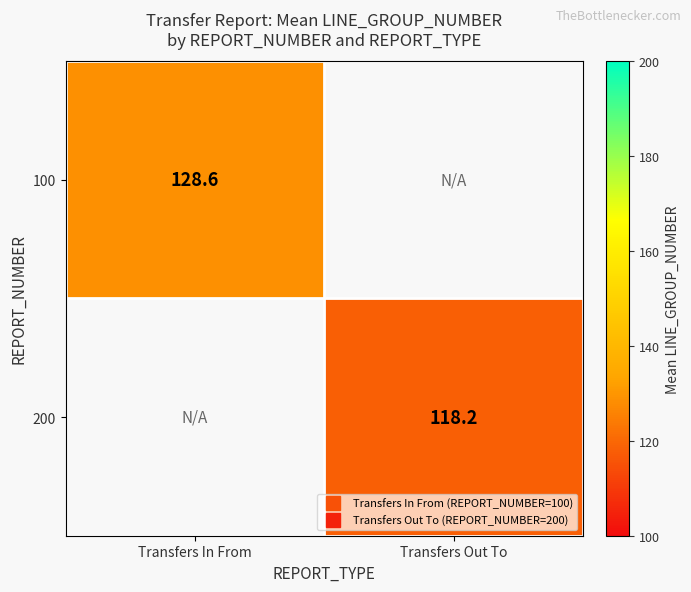

Rank the series by their maximum value, from highest to lowest.

100, 200